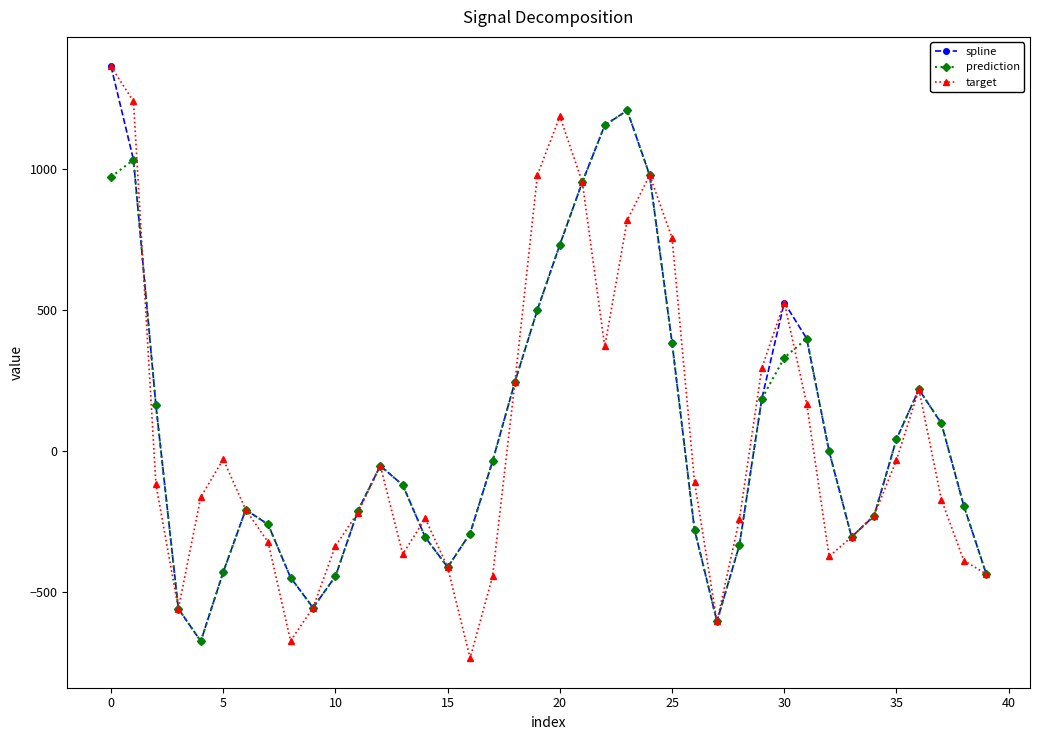

What is the smallest value displayed?

-732.7